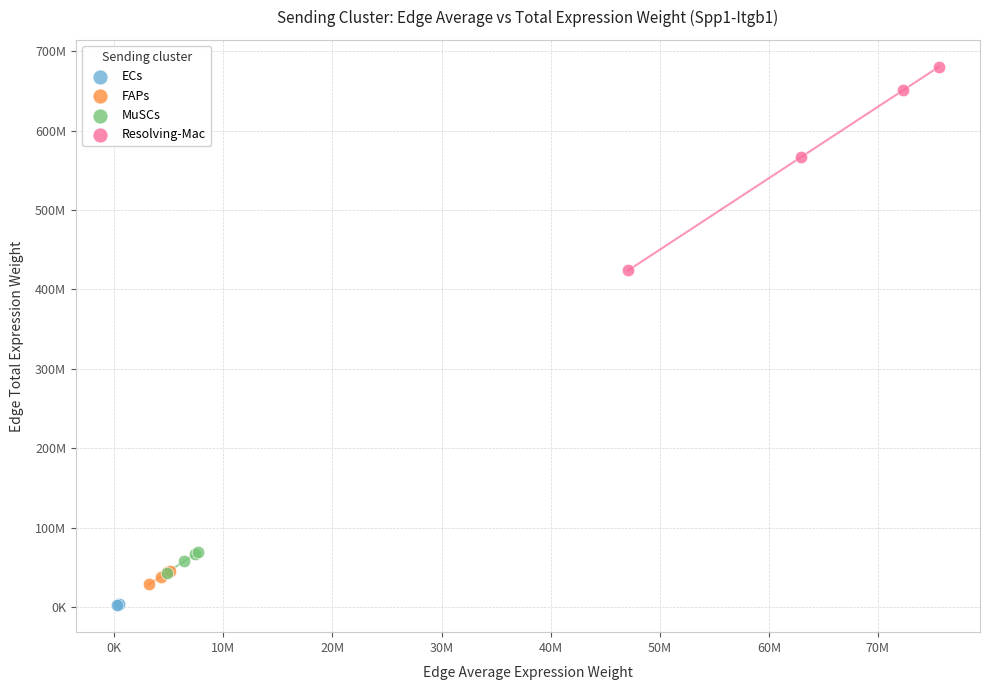

Which series has the widest spread of Y values?

Resolving-Mac